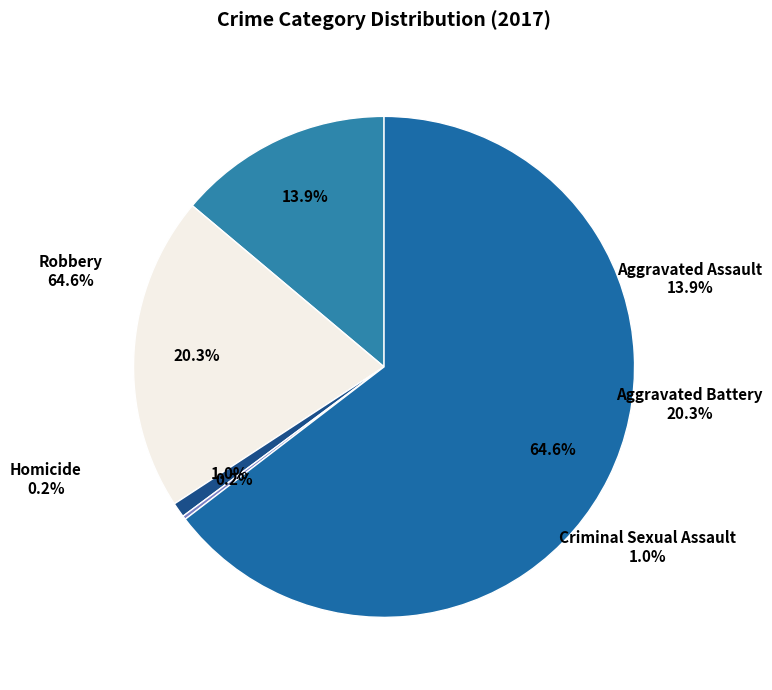

To the nearest percent, what is the difference between the largest and smallest slice percentages?

64%